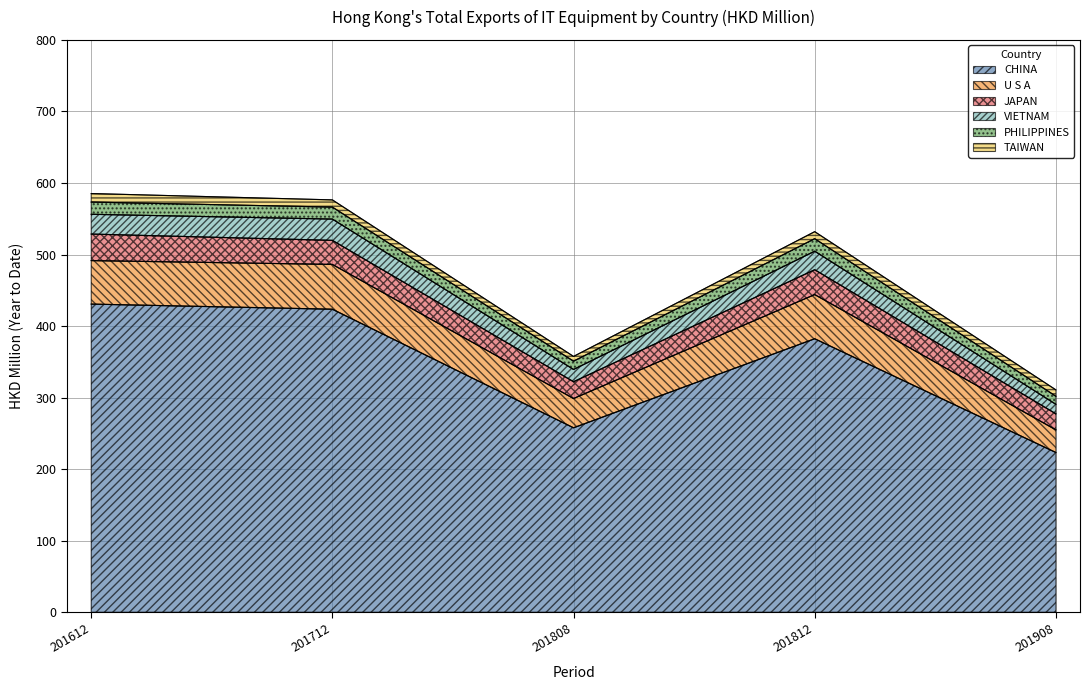

The CHINA series shows 257.8 at 201808. True or false?

True